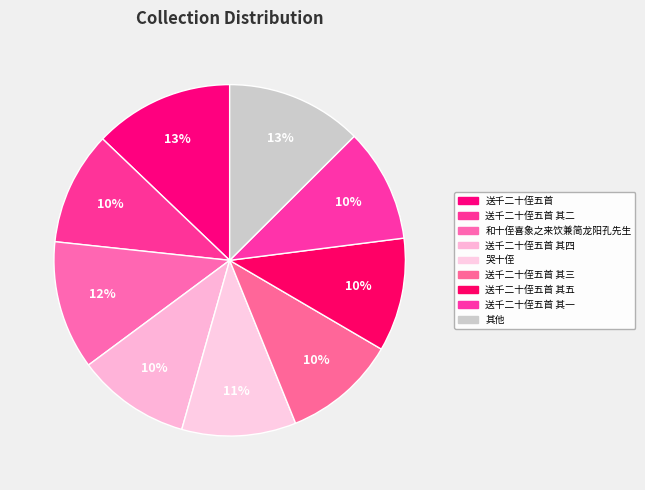

Count the number of slices in the pie.

9